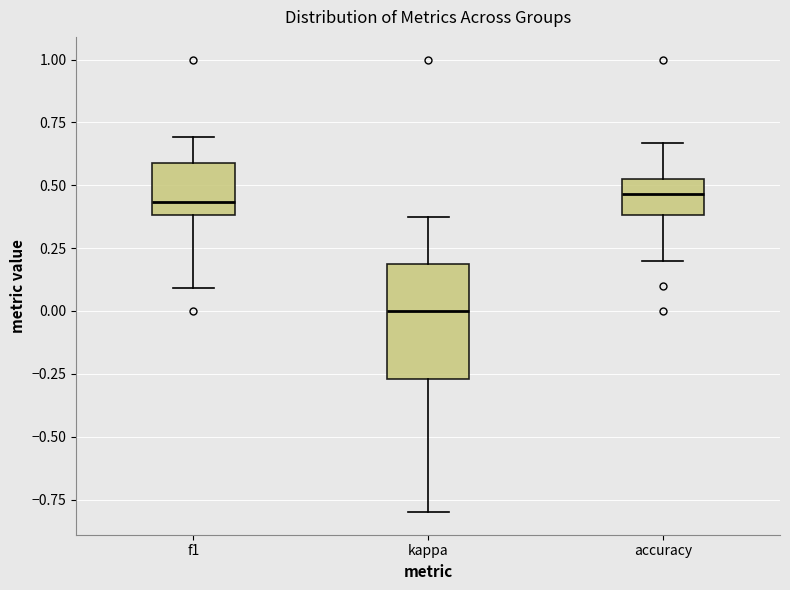

Which box is the tallest, from its lower edge to its upper edge?

kappa